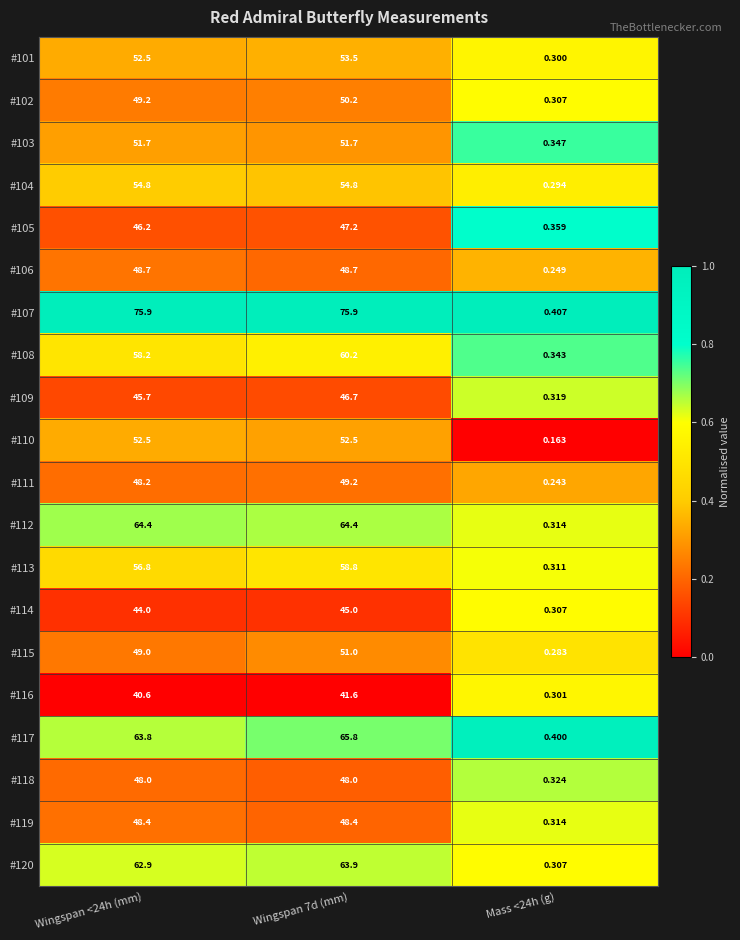

Is the value of #107 at Wingspan 7d (mm) greater than the value of #114 at Mass <24h (g)?

Yes